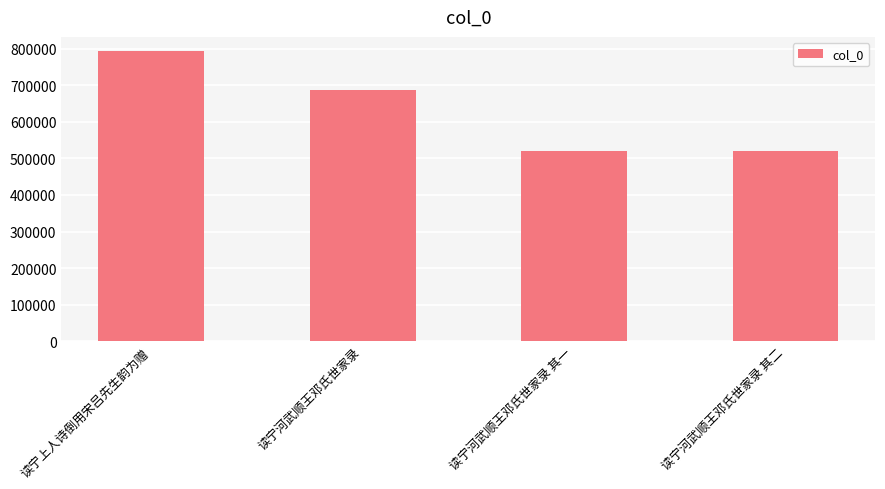

Does the chart contain any negative values?

No